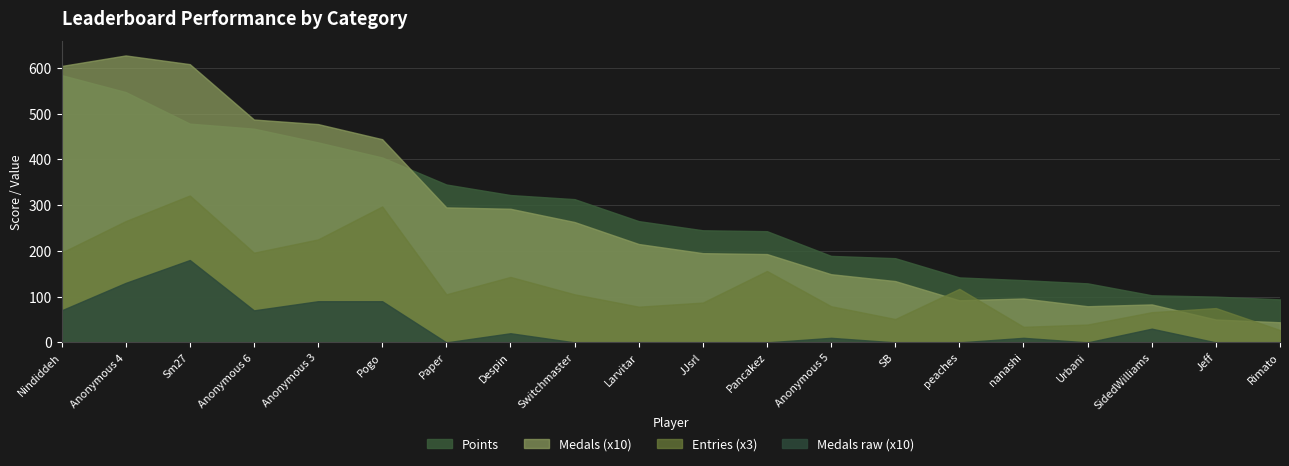

What are all the series names shown in the legend?

Points, Medals (x10), Entries (x3), Medals raw (x10)